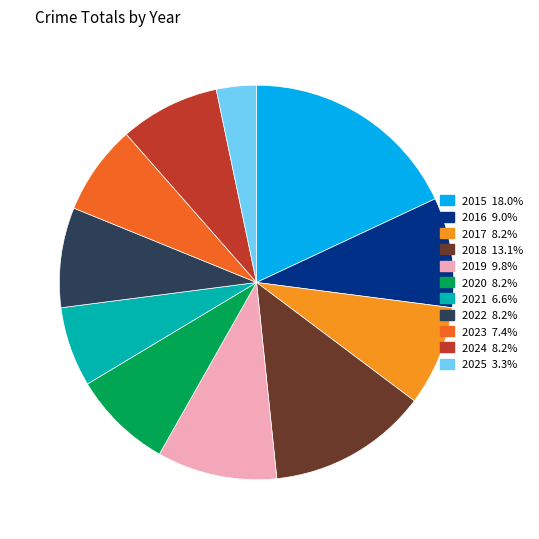

What is the largest slice in the pie chart?

2015